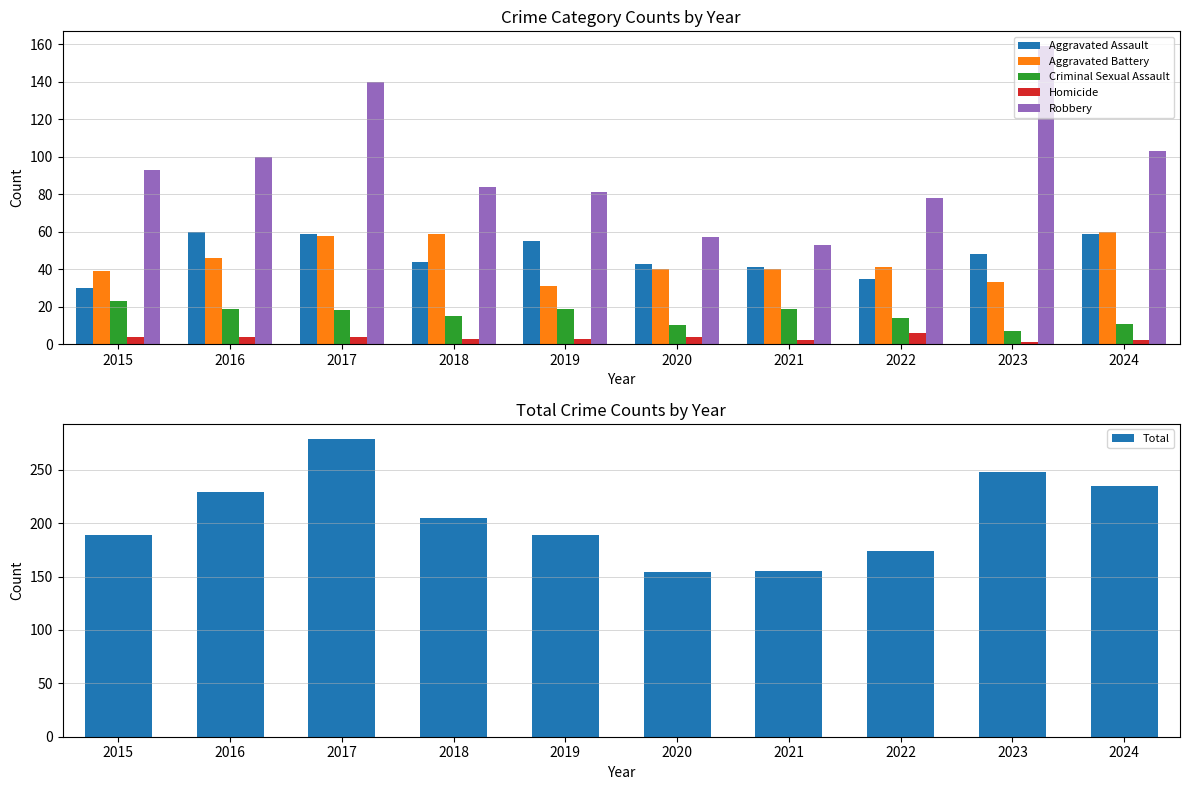

What is the value of the Criminal Sexual Assault bar at the 10th from the left?

11